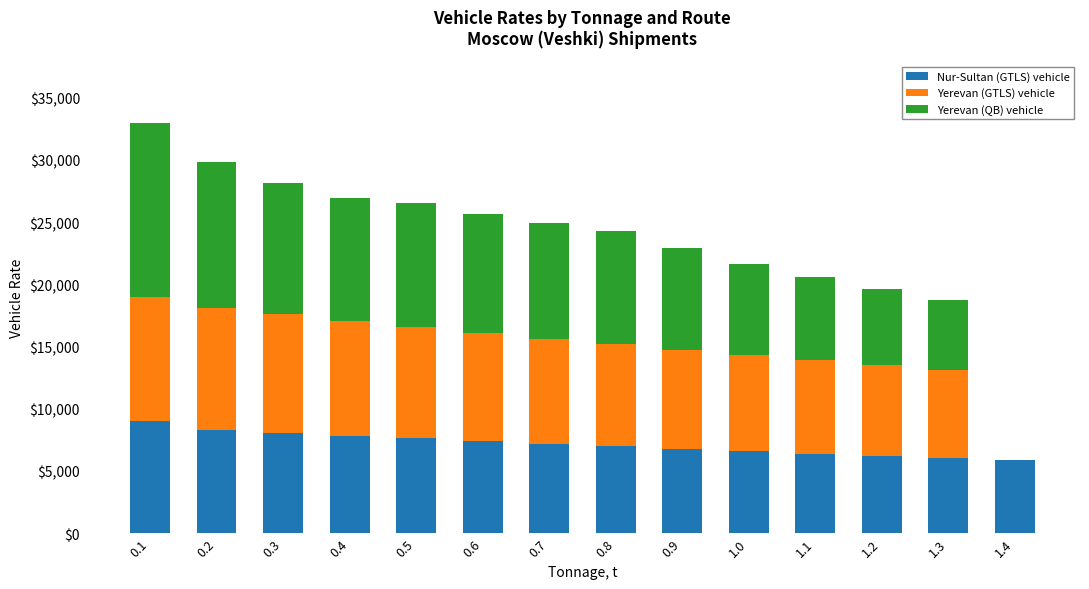

What is the highest value of the Nur-Sultan (GTLS) vehicle series?

9000